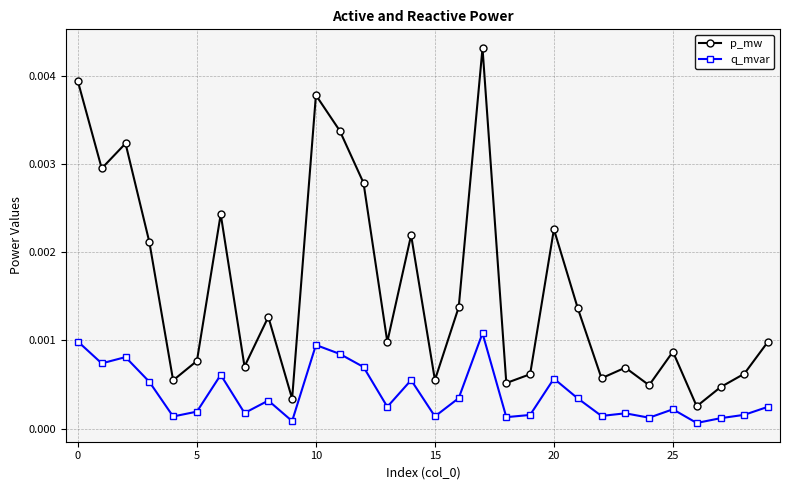

Is this an area chart (filled region under the line)?

No